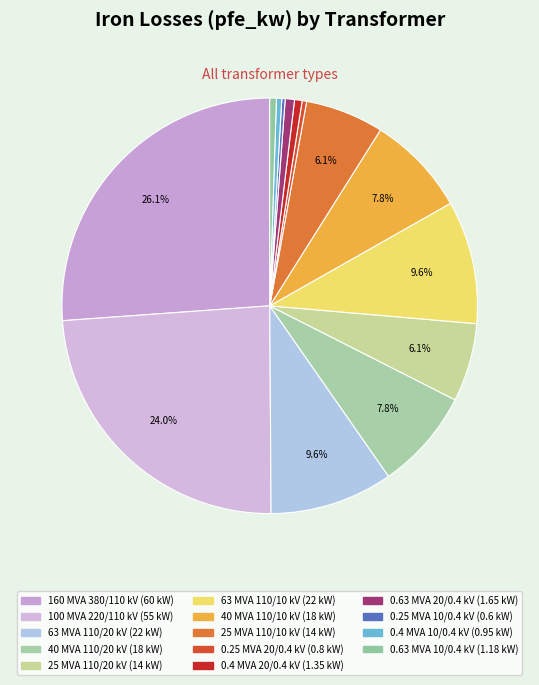

How many segments does this pie chart have?

14